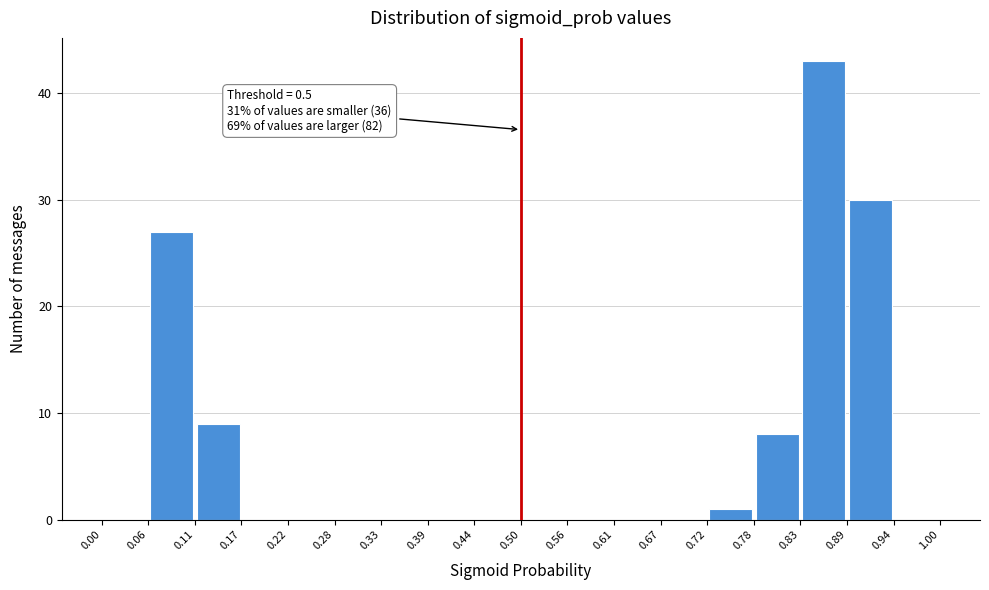

Over which range of the x-axis is the bar tallest?

0.83 to 0.89